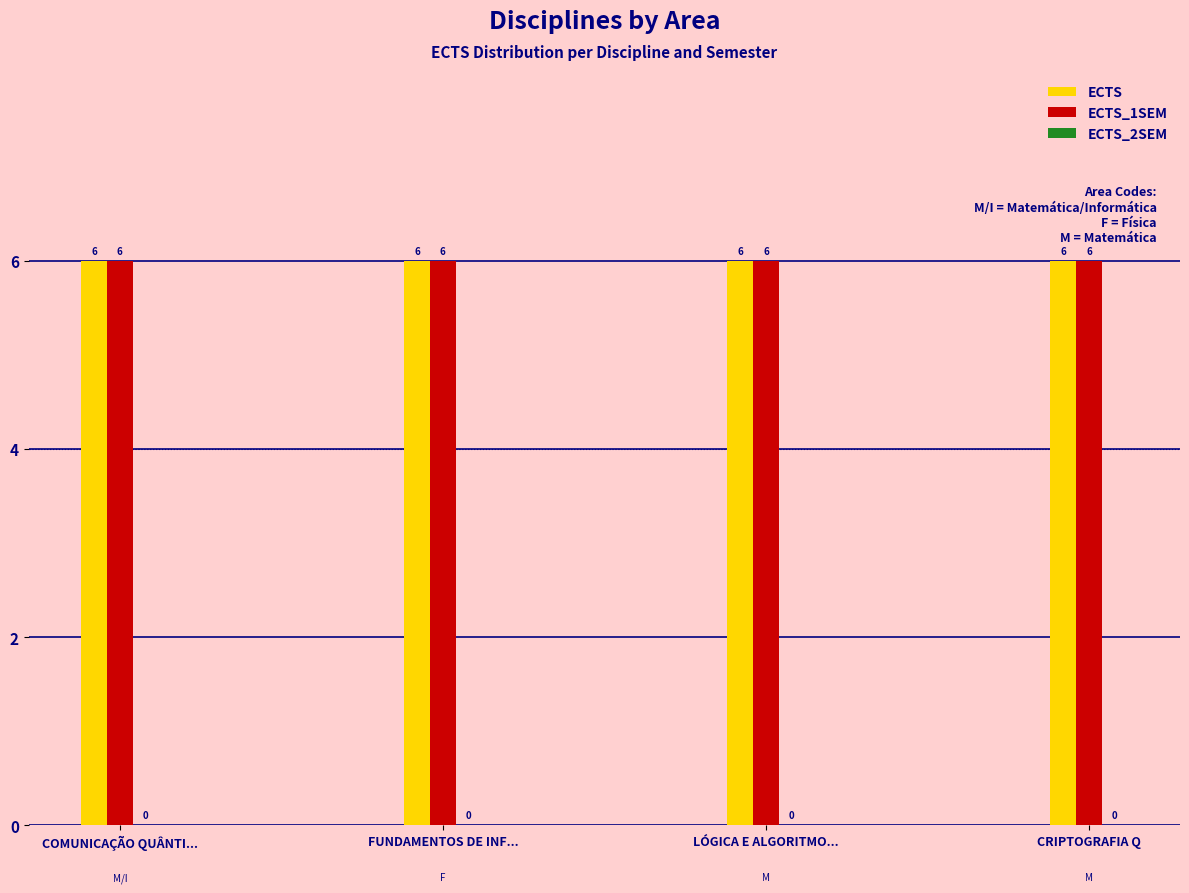

Rank the series by their maximum value, from lowest to highest.

ECTS_2SEM, ECTS, ECTS_1SEM